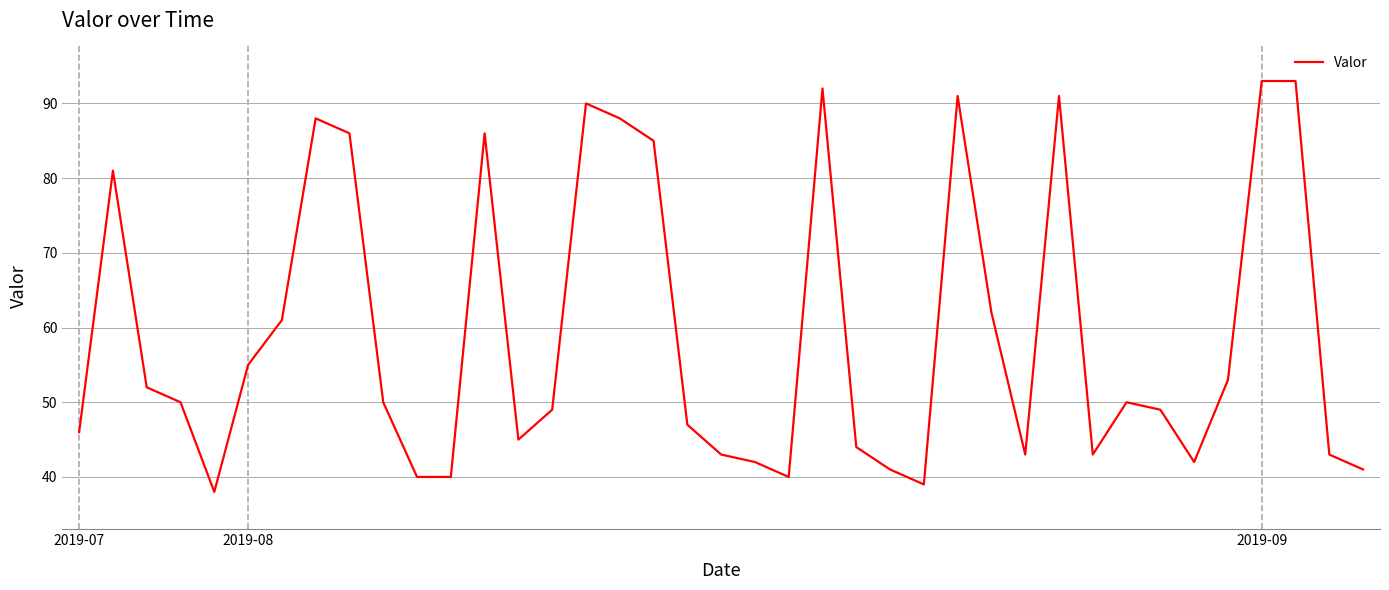

What is the greatest value displayed?

93